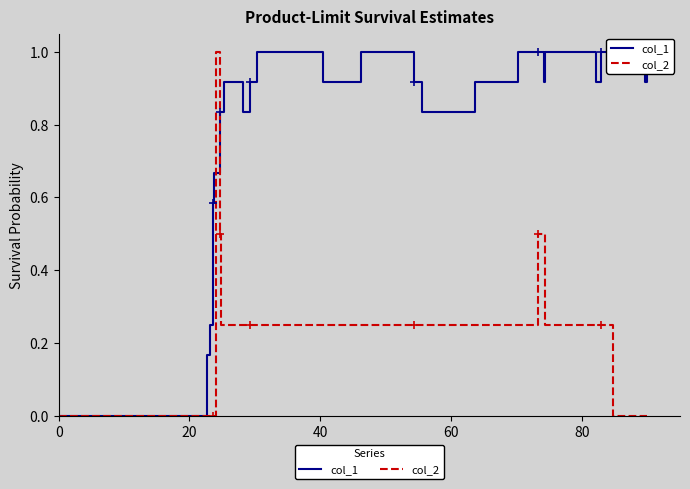

What is the maximum value for col_2?

1.0